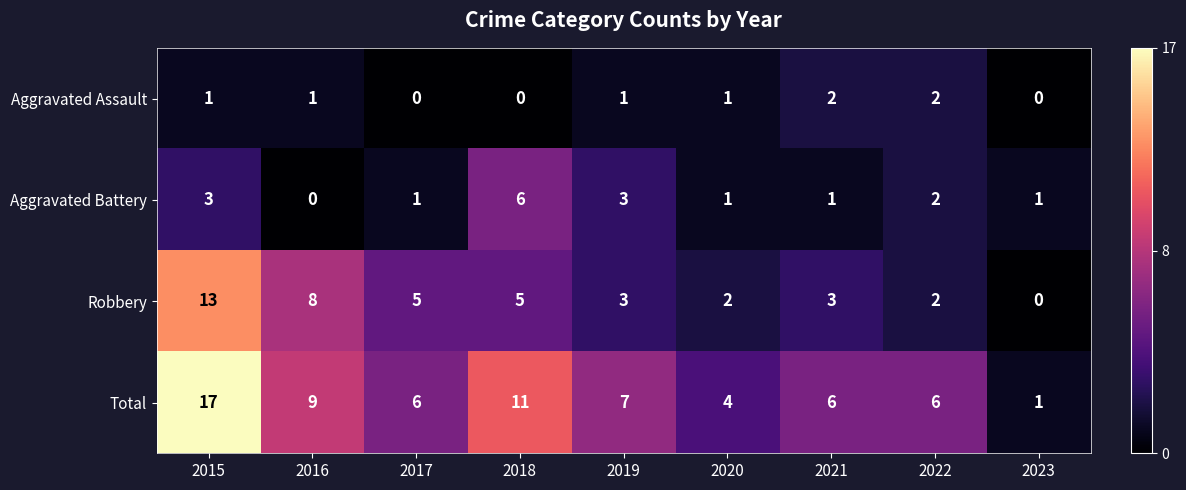

What is the difference between the highest and lowest values at 2021?

5